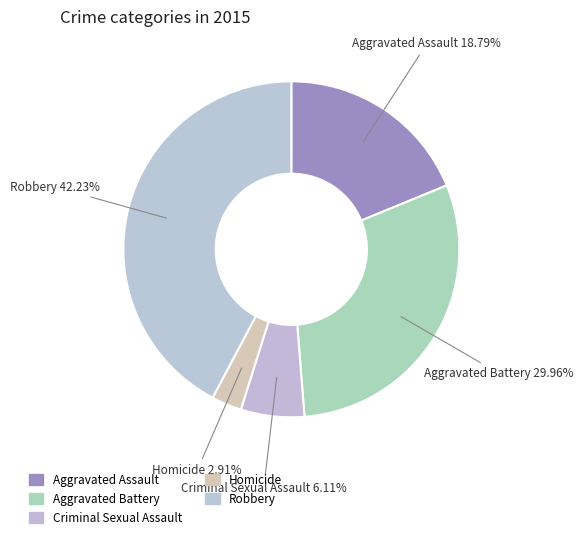

Does Aggravated Assault represent more than half of the total?

No